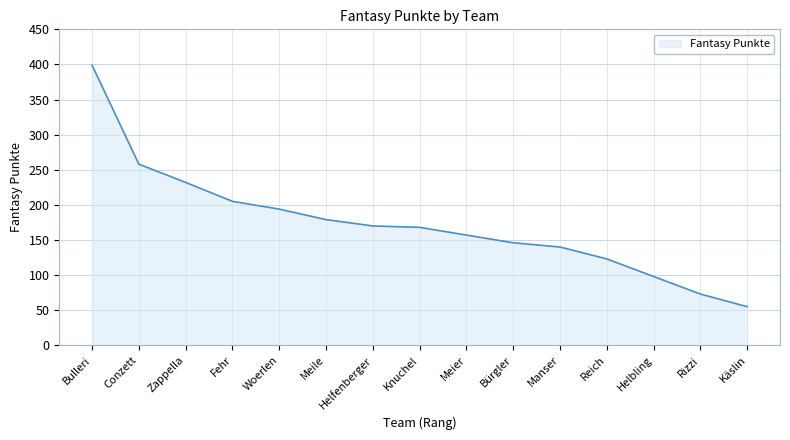

The value at Meier is 63. True or false?

False